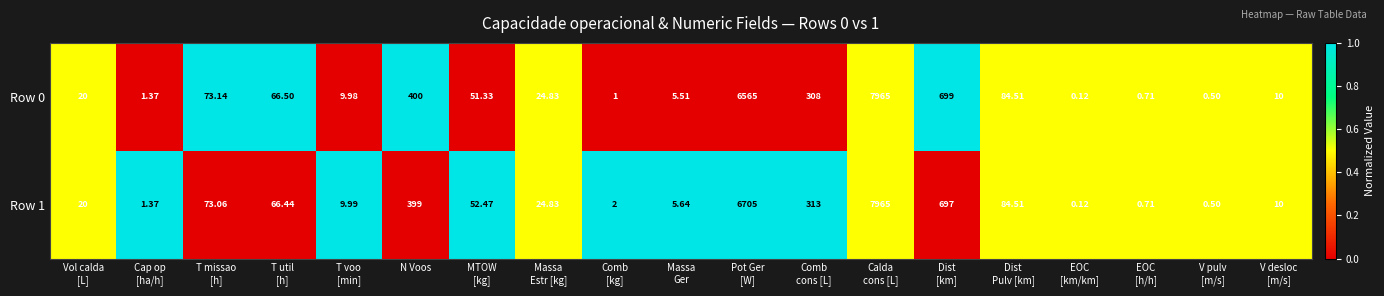

How many values in the Row 1 series are below 24?

9